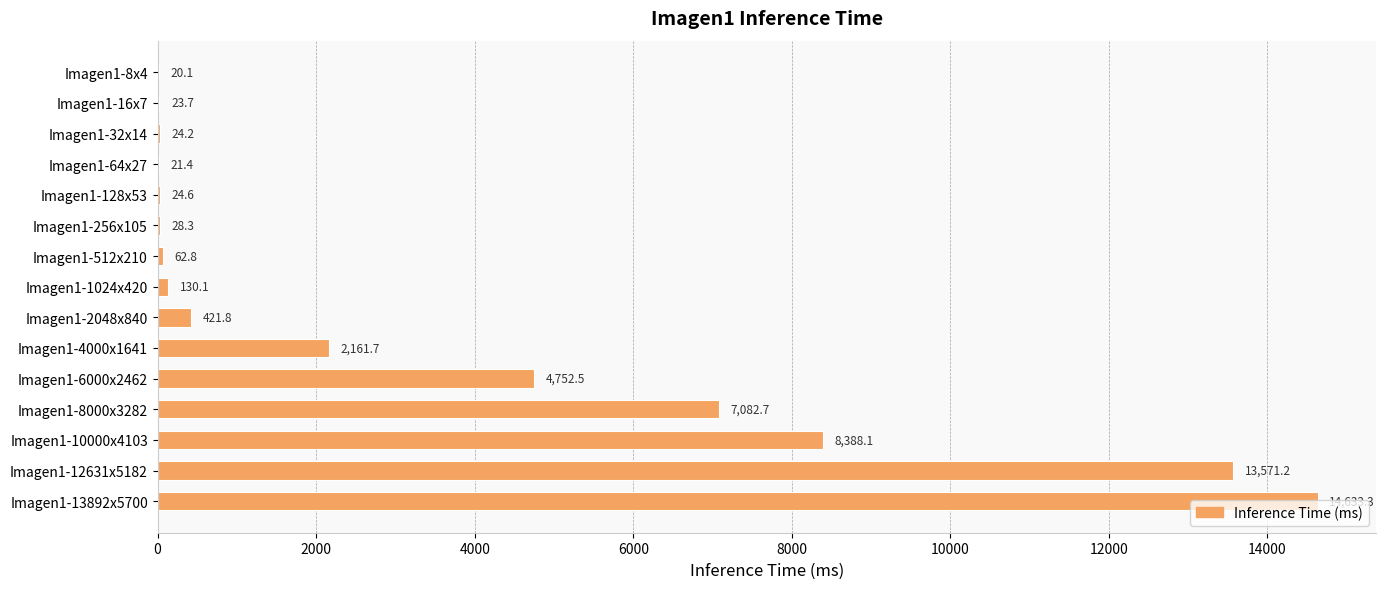

What is the sum of the values at Imagen1-13892x5700 and Imagen1-64x27?

14654.7